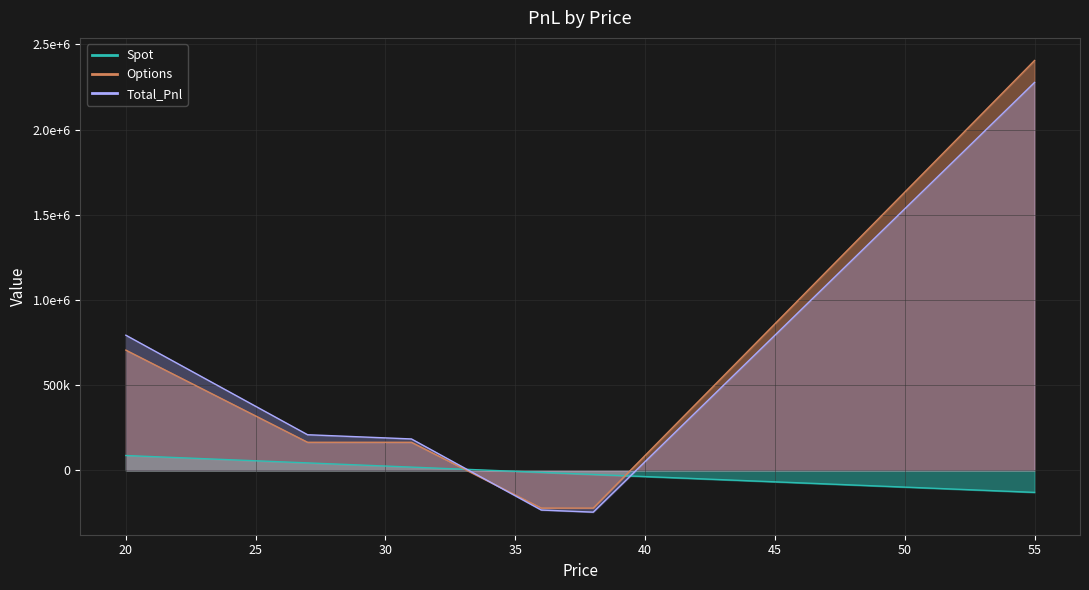

Which category has the lowest value in the Total_Pnl series?

38